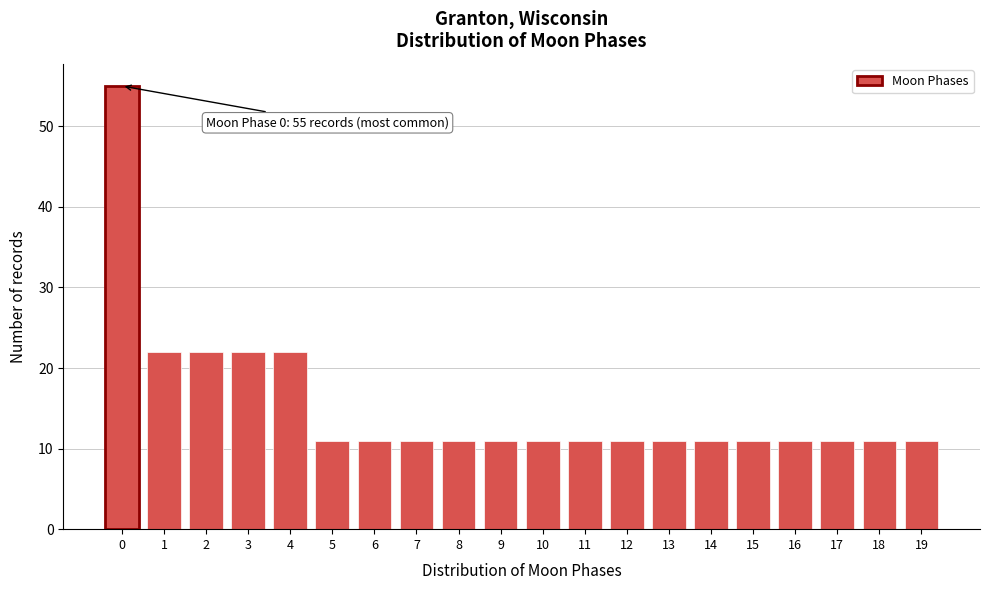

Reading right to left, list all the values displayed in this chart.

19=11	18=11	17=11	16=11	15=11	14=11	13=11	12=11	11=11	10=11	9=11	8=11	7=11	6=11	5=11	4=22	3=22	2=22	1=22	0=55